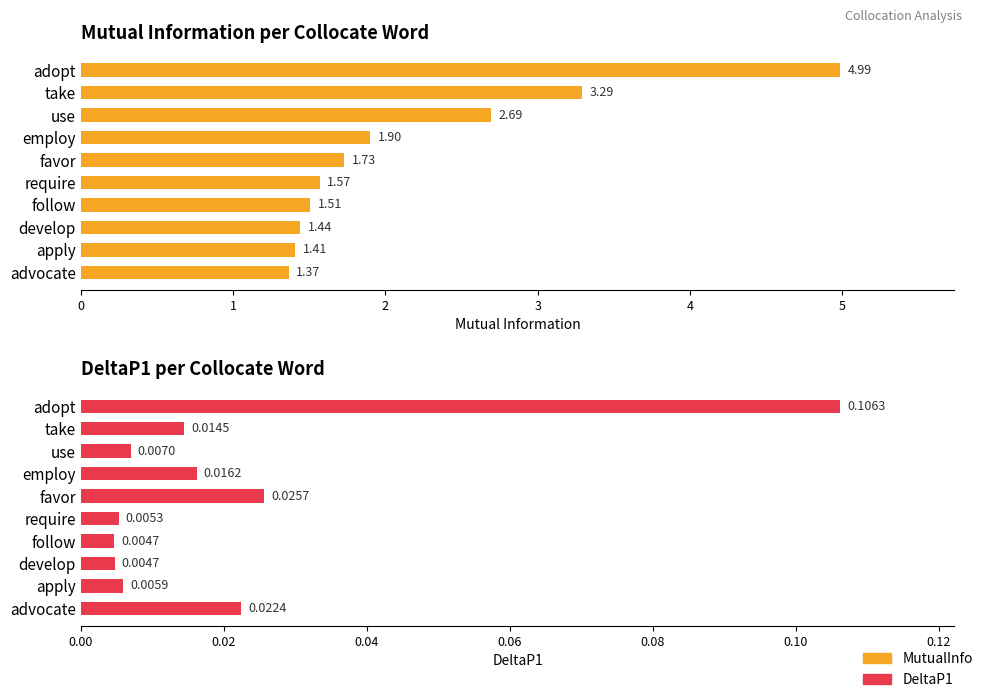

Rank the series at 8 from highest to lowest value.

MutualInfo, DeltaP1